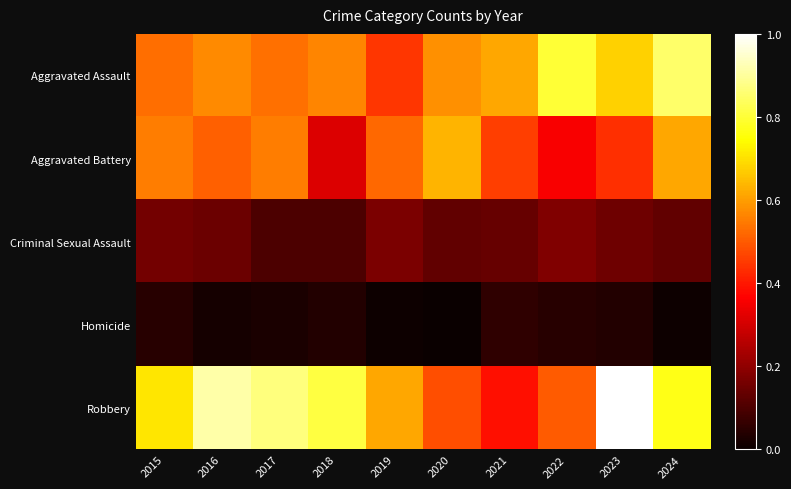

Reading right to left, list all the values displayed in this chart.

Aggravated Assault: 2024=0.8	2023=0.7	2022=0.8	2021=0.6	2020=0.6	2019=0.4	2018=0.6	2017=0.5	2016=0.6	2015=0.5
Aggravated Battery: 2024=0.6	2023=0.4	2022=0.4	2021=0.5	2020=0.6	2019=0.5	2018=0.3	2017=0.6	2016=0.5	2015=0.6
Criminal Sexual Assault: 2024=0.1	2023=0.2	2022=0.2	2021=0.1	2020=0.1	2019=0.2	2018=0.1	2017=0.1	2016=0.1	2015=0.2
Homicide: 2024=0.0	2023=0.0	2022=0.0	2021=0.1	2020=0.0	2019=0.0	2018=0.0	2017=0.0	2016=0.0	2015=0.0
Robbery: 2024=0.8	2023=1.0	2022=0.5	2021=0.4	2020=0.5	2019=0.6	2018=0.8	2017=0.9	2016=0.9	2015=0.7